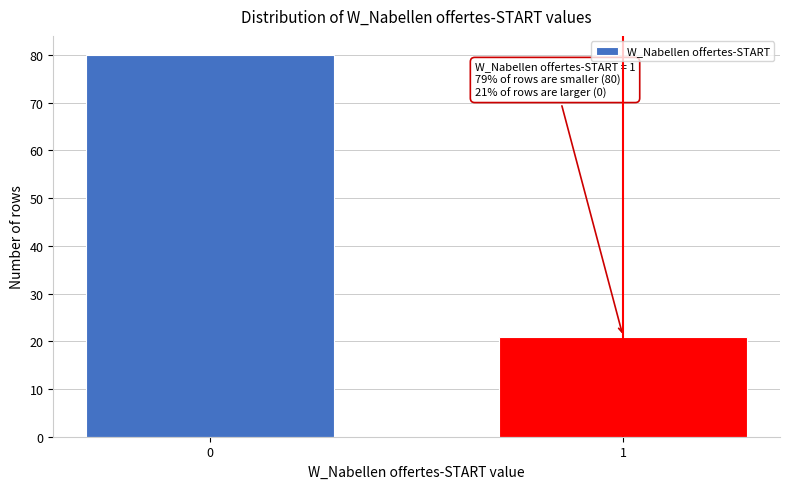

Reading right to left, extract all data points from this chart.

1=21	0=80